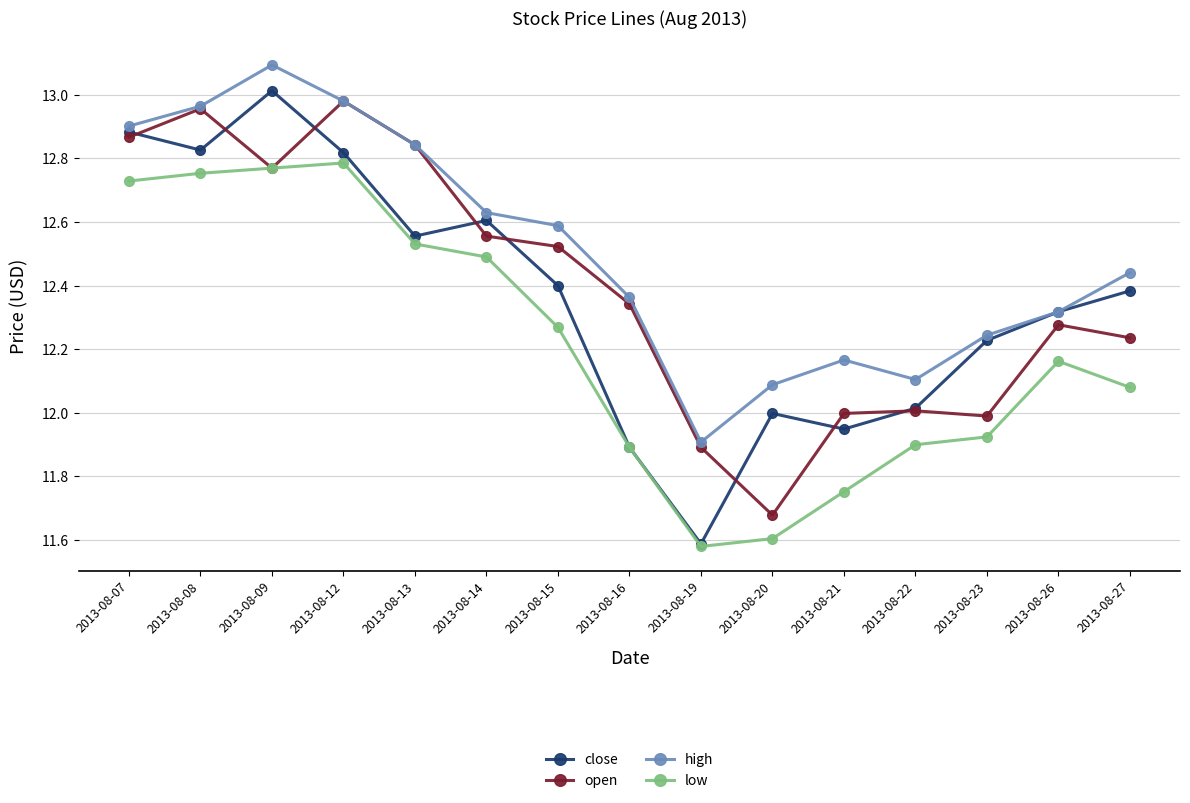

Between 2013-08-12 and 2013-08-20, which series saw the biggest shift?

open